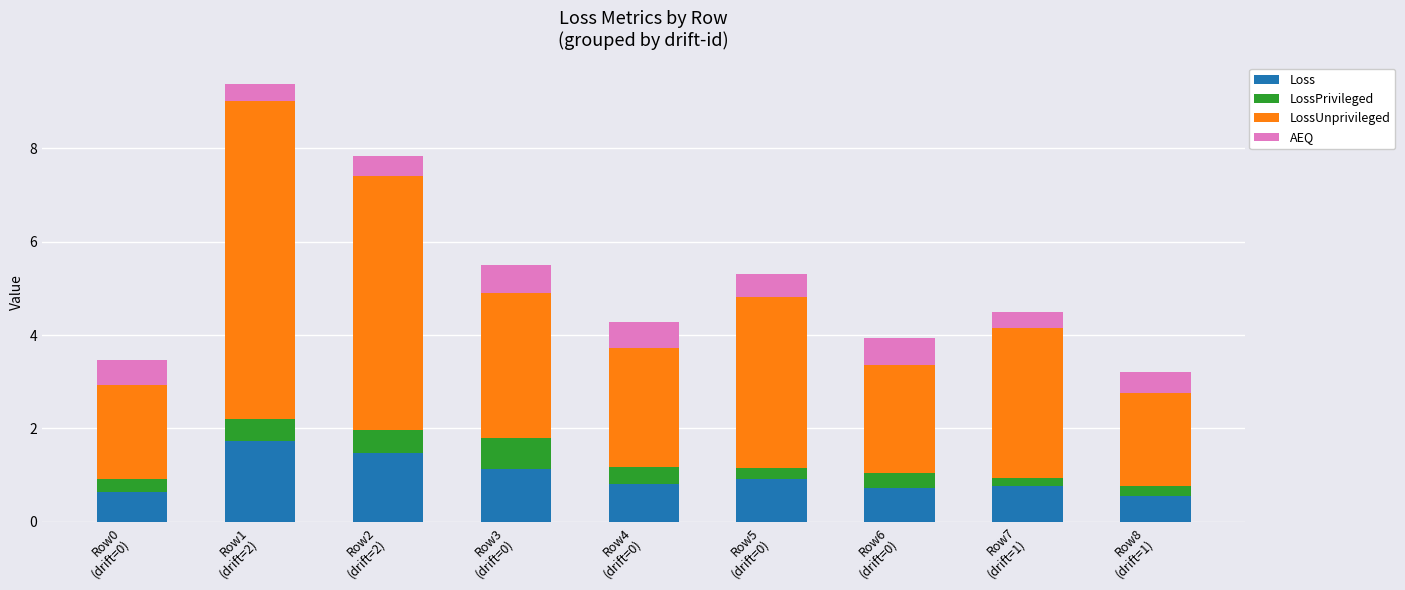

What is the sum of all Loss values?

8.8